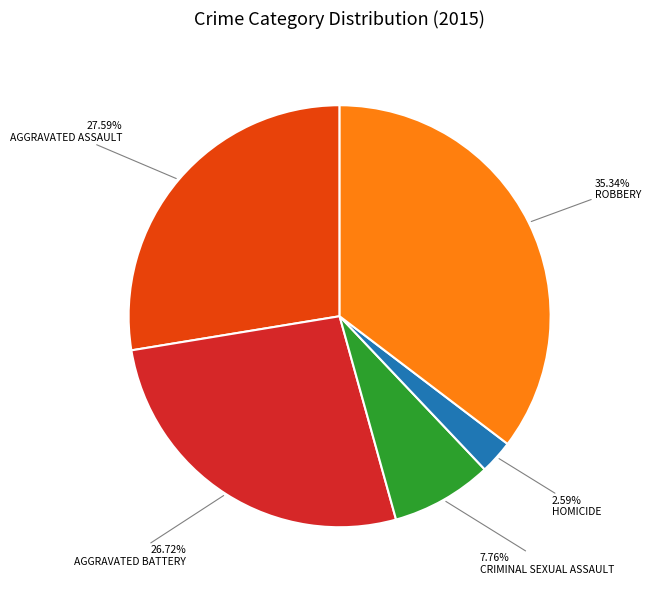

How many slices are in this pie chart?

5